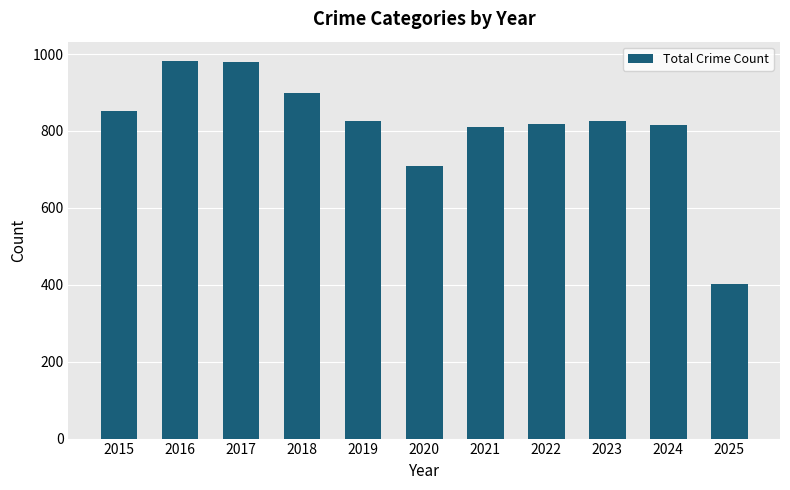

How many series are shown in this chart?

1